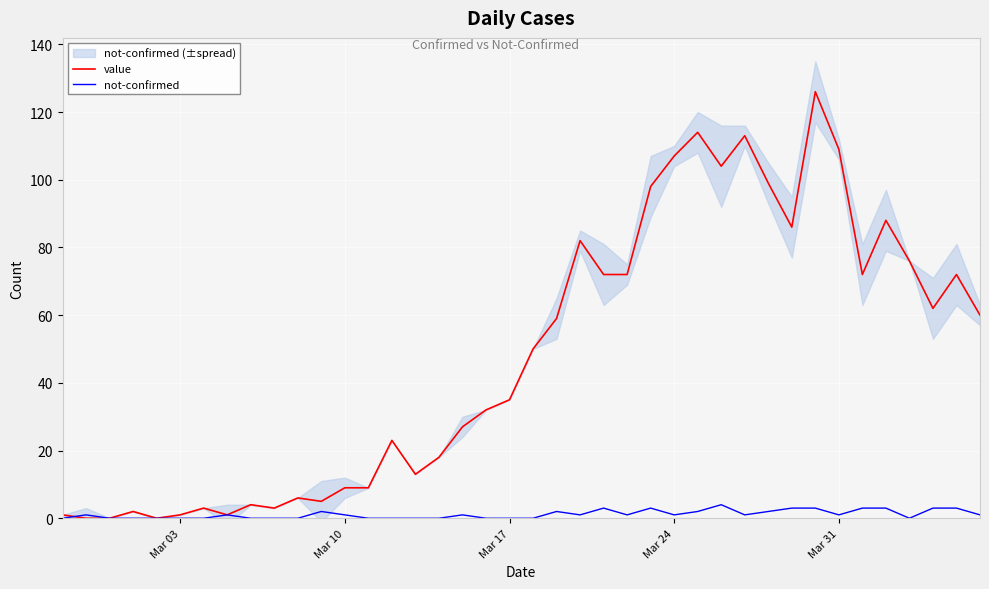

What is the highest value of the value series?

126